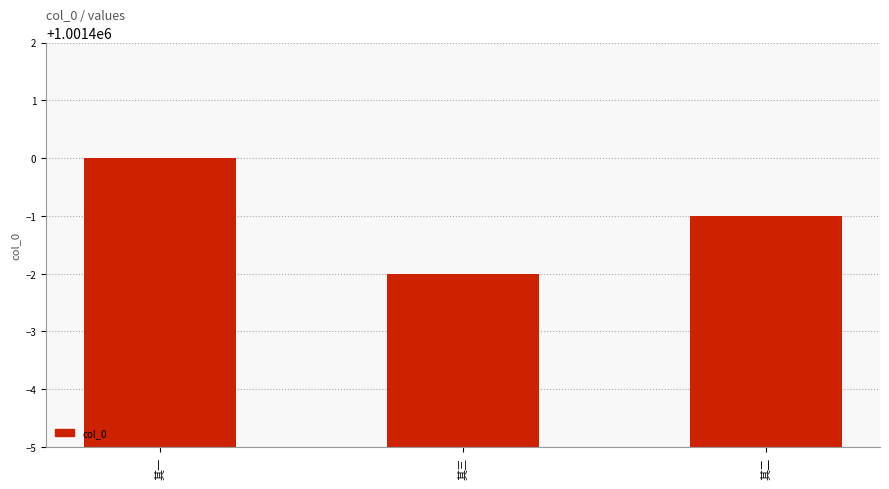

How many distinct data groups are displayed?

1